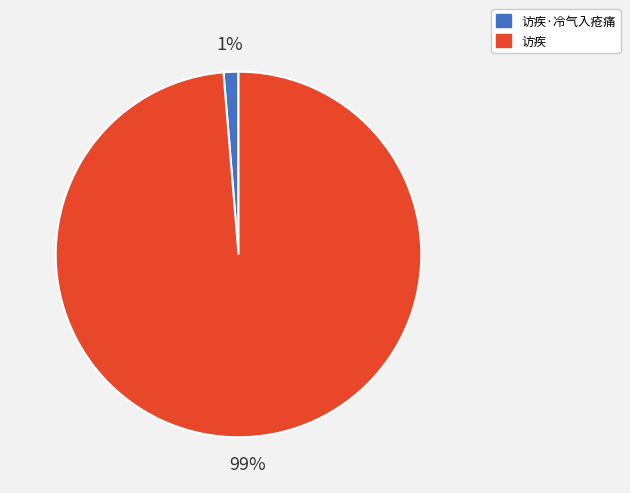

To the nearest percent, what portion does 访疾 represent?

99%